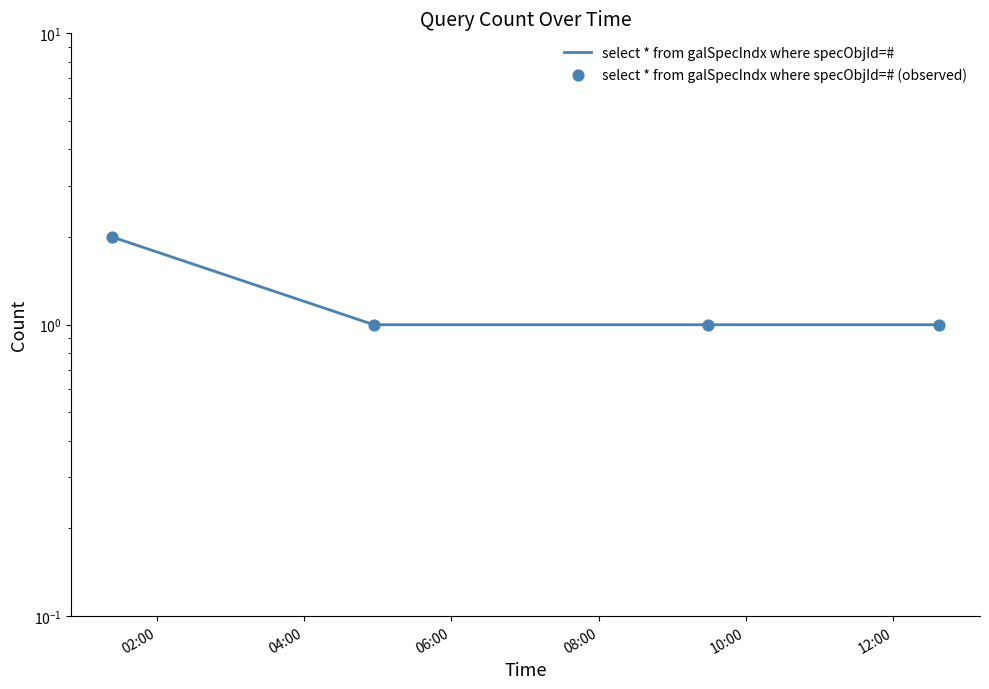

At how many categories does at least one series exceed 1?

1